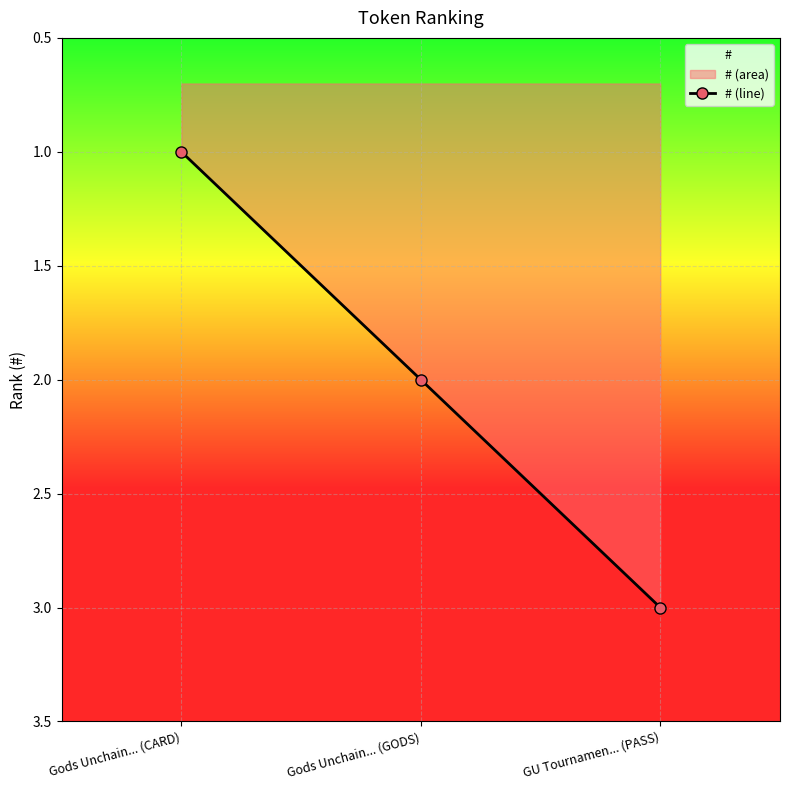

What is the change in value from Gods Unchain... (CARD) to GU Tournamen... (PASS)?

+2